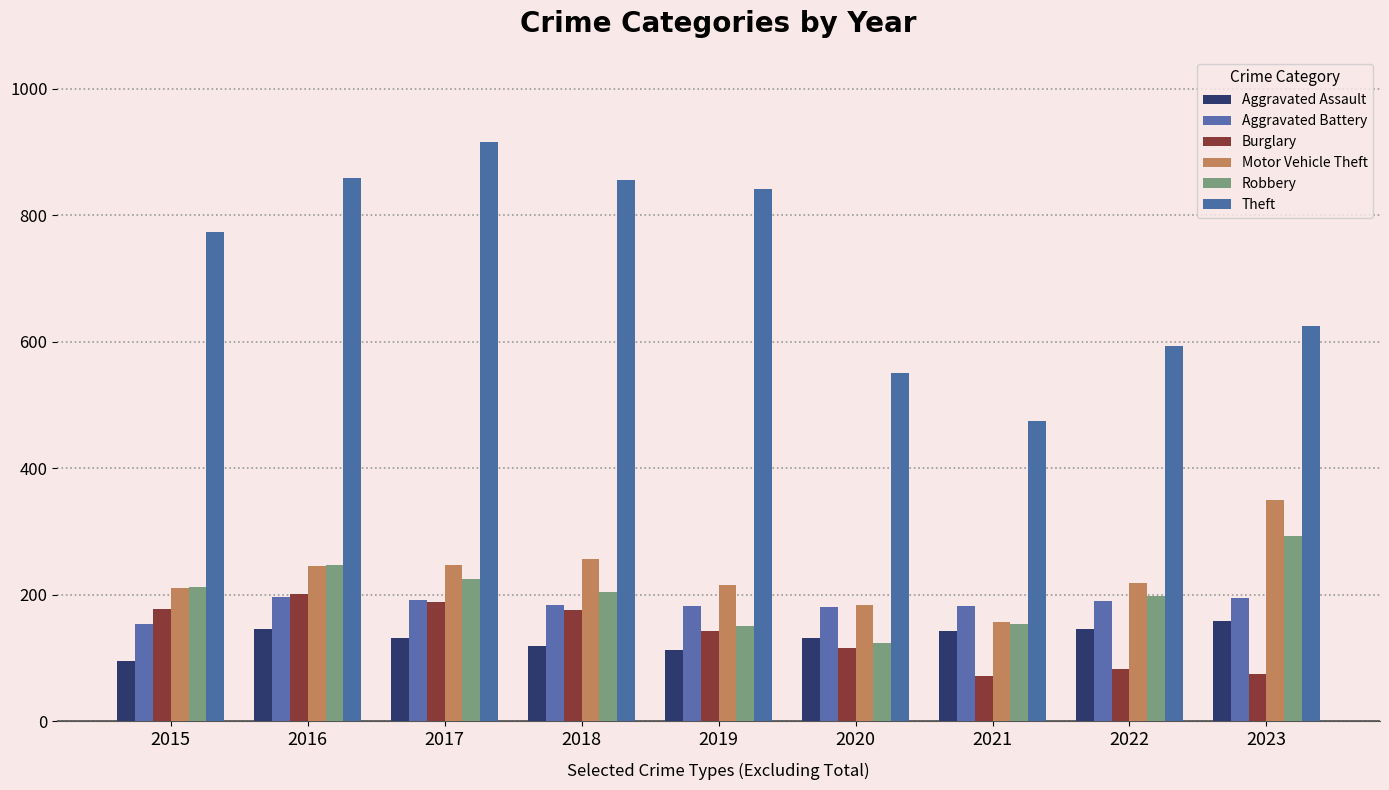

The Aggravated Assault series shows 131 at 2017. True or false?

True